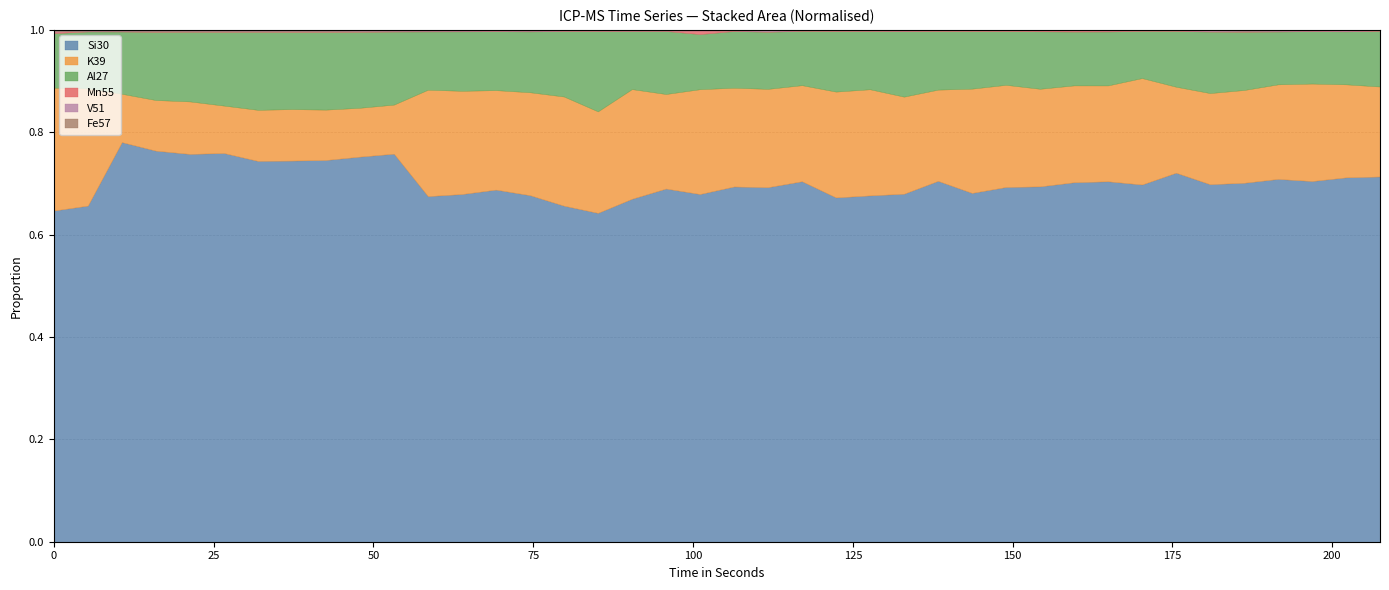

Does the chart display data point markers on the line(s)?

No